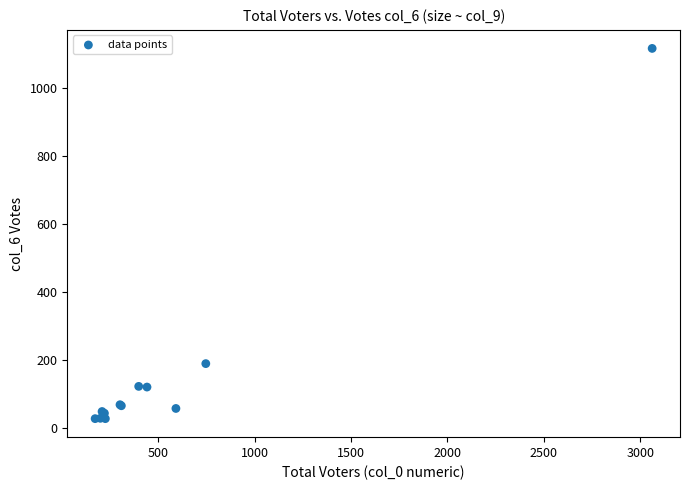

What Y value in the scatter plot is closest to 573?

190